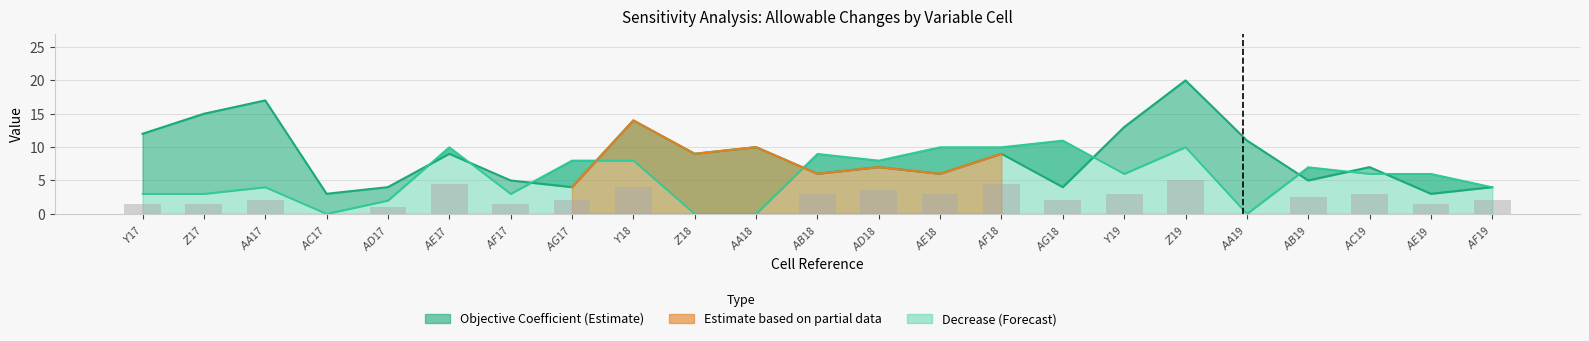

At how many categories does at least one series exceed 9?

12